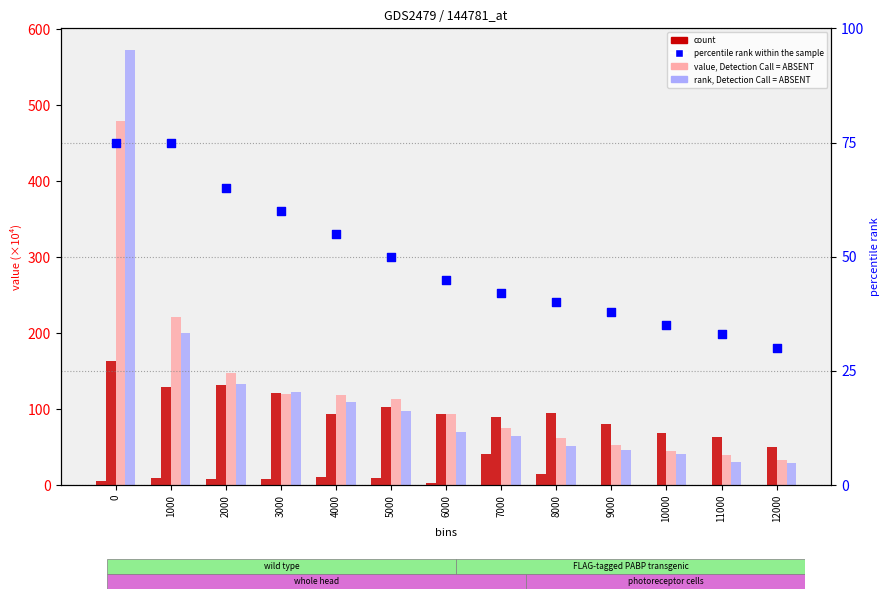

Which series contains the lowest Y value?

20ft Pup Jt.